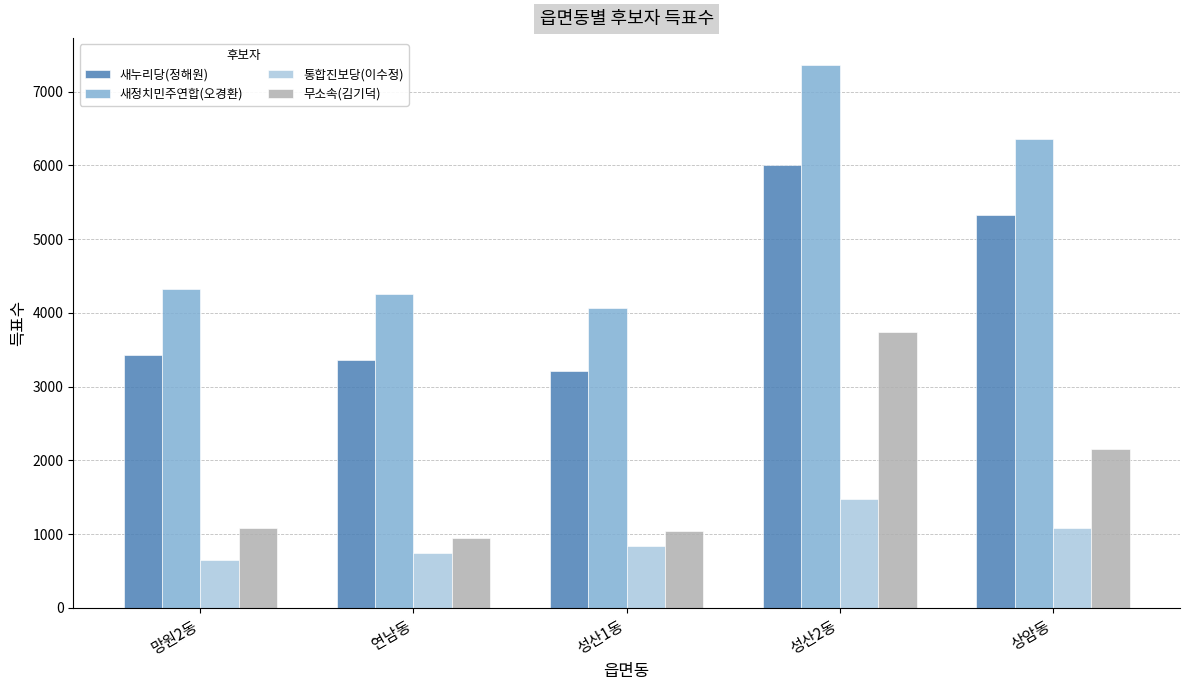

Reading right to left, transcribe all the data shown in this chart.

새누리당(정해원): 5326	6002	3211	3354	3434
새정치민주연합(오경환): 6360	7360	4061	4253	4327
통합진보당(이수정): 1077	1472	837	736	649
무소속(김기덕): 2159	3738	1042	943	1083